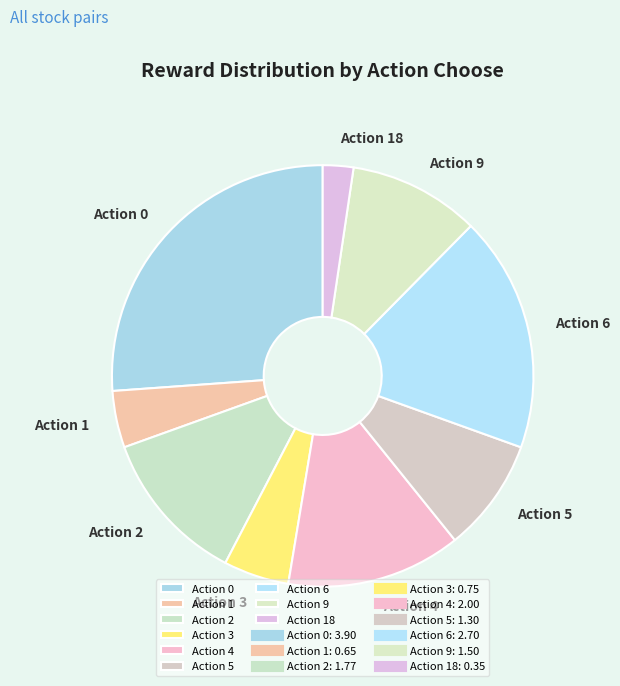

Count the number of slices in the pie.

9